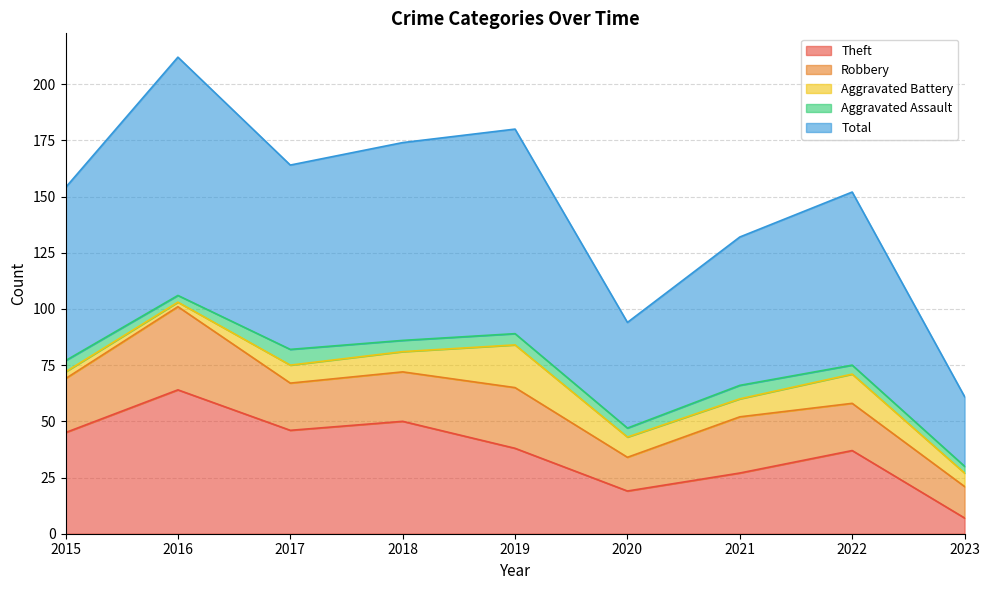

Reading right to left, list all the values displayed in this chart.

Theft: 7	37	27	19	38	50	46	64	45
Robbery: 14	21	25	15	27	22	21	37	24
Aggravated Battery: 6	13	8	9	19	9	8	2	3
Aggravated Assault: 3	4	6	4	5	5	7	3	5
Total: 31	77	66	47	91	88	82	106	77